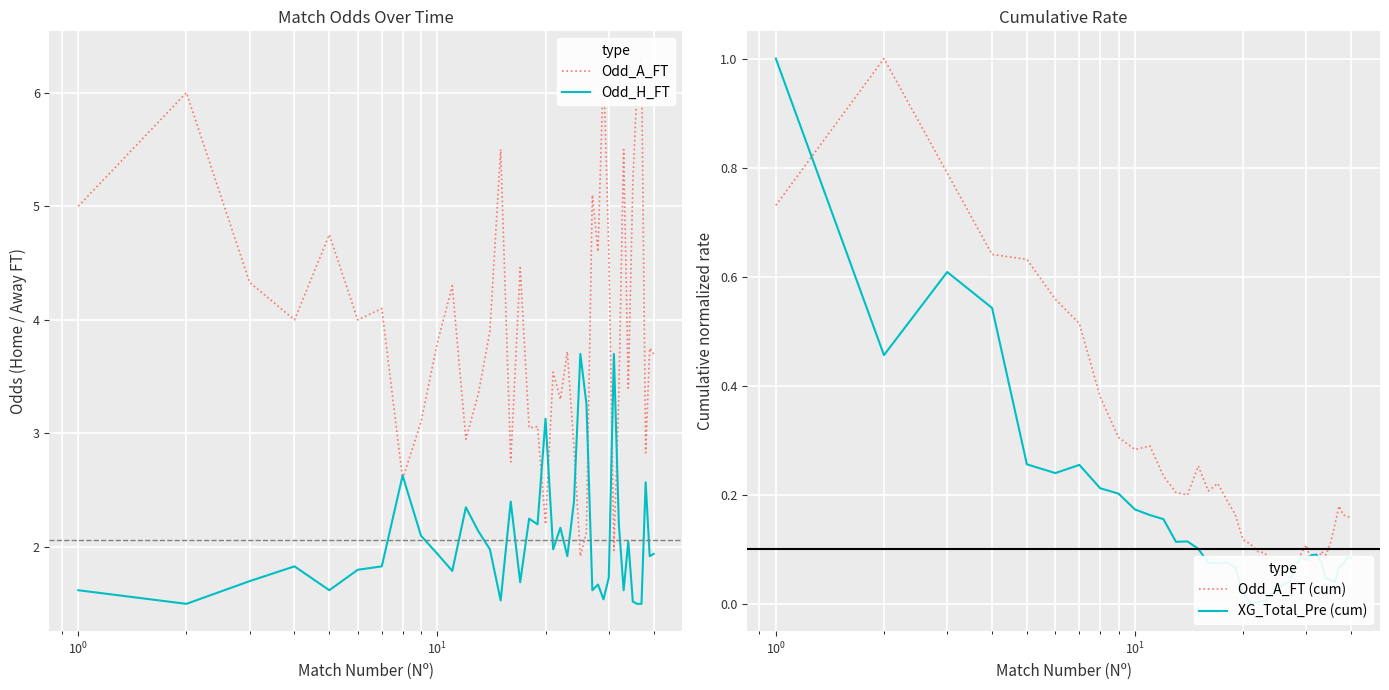

What is the minimum value for Odd_H_FT?

1.5